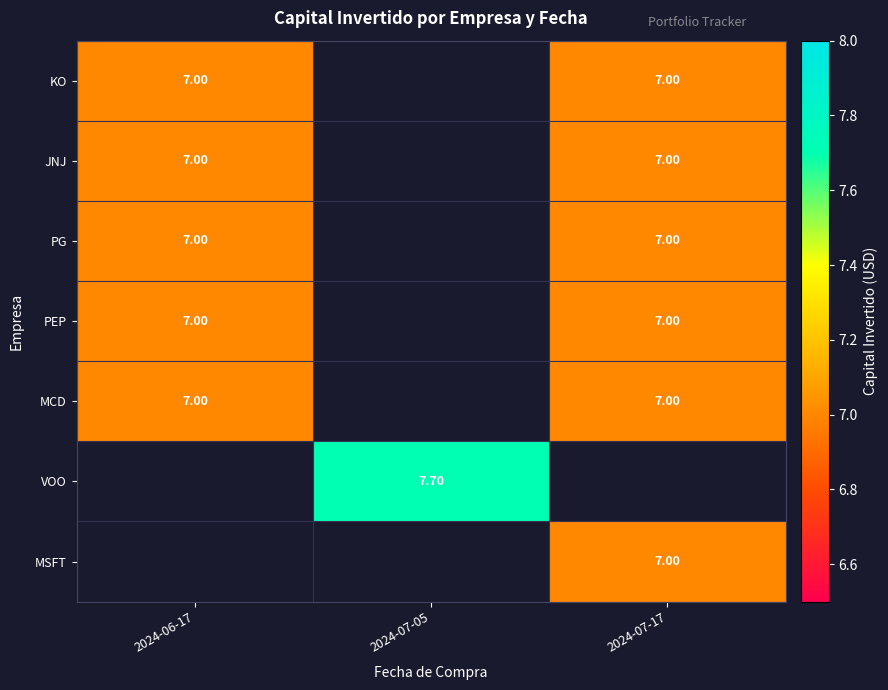

What is the sum of the JNJ values at 2024-07-17 and 2024-06-17?

14.0